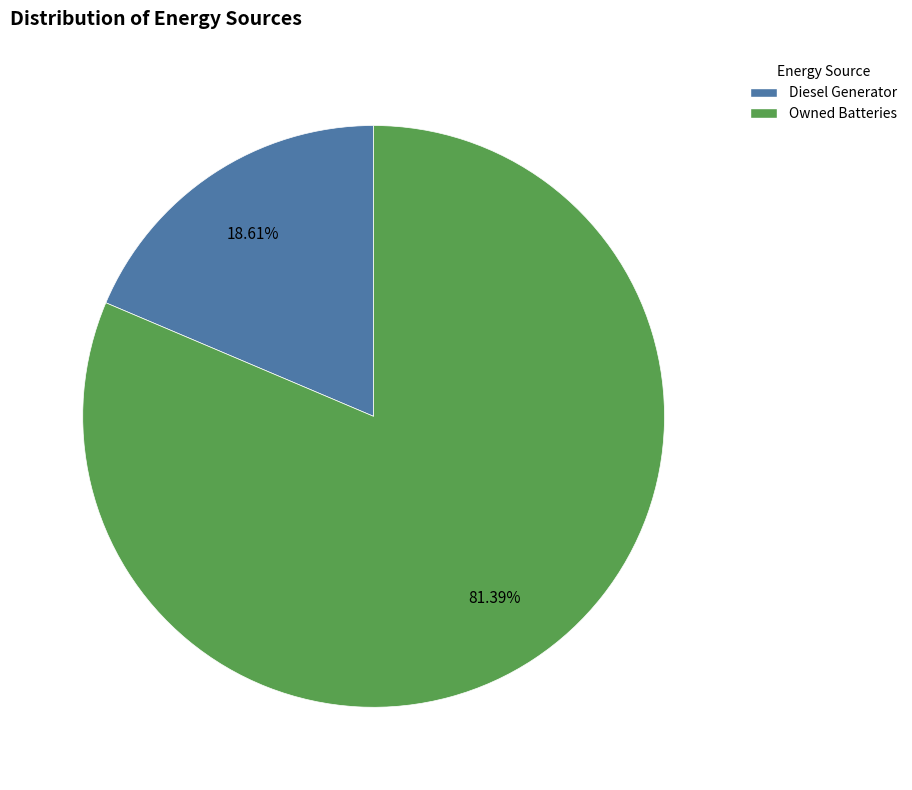

Does any single category account for the majority?

Yes